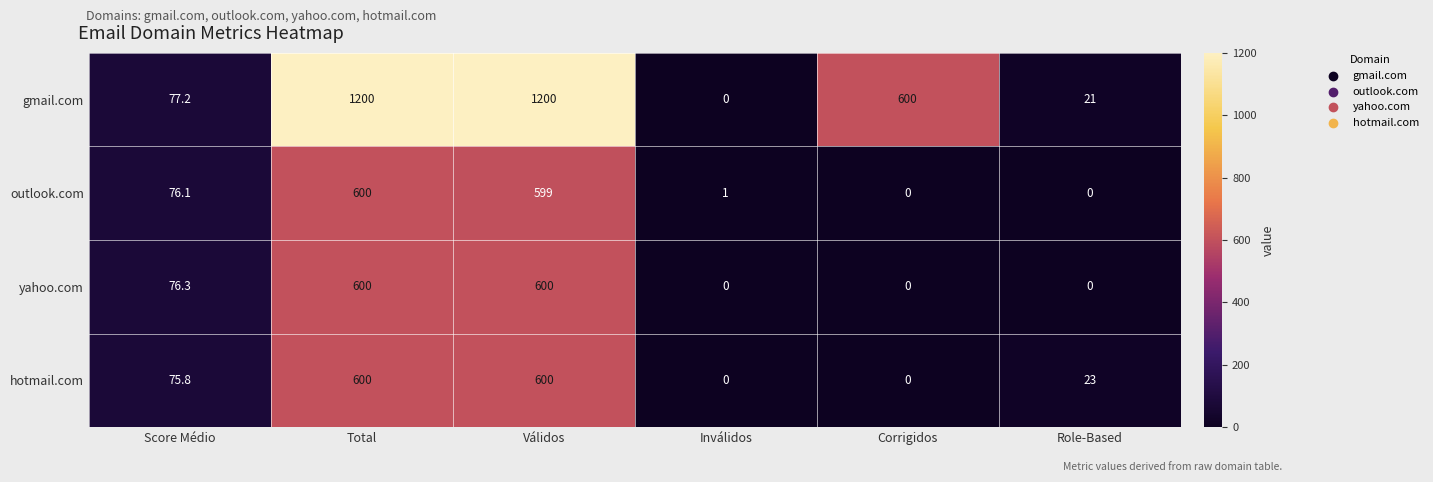

At how many categories does at least one series exceed 417?

3